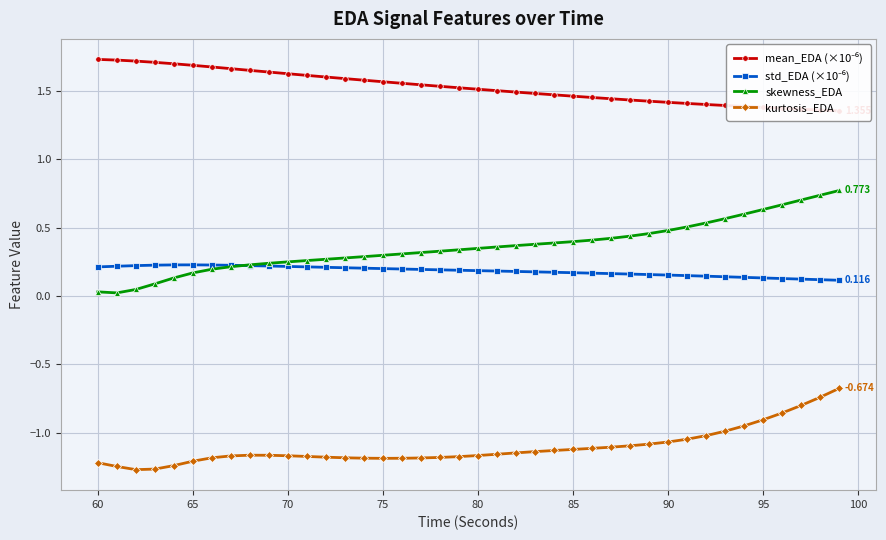

The value of skewness_EDA at 85 is 0.5. True or false?

False